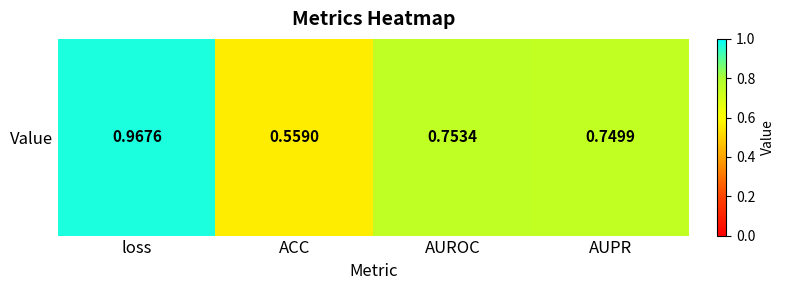

Reading left to right, transcribe all the data shown in this chart.

loss=1.0	ACC=0.6	AUROC=0.8	AUPR=0.7